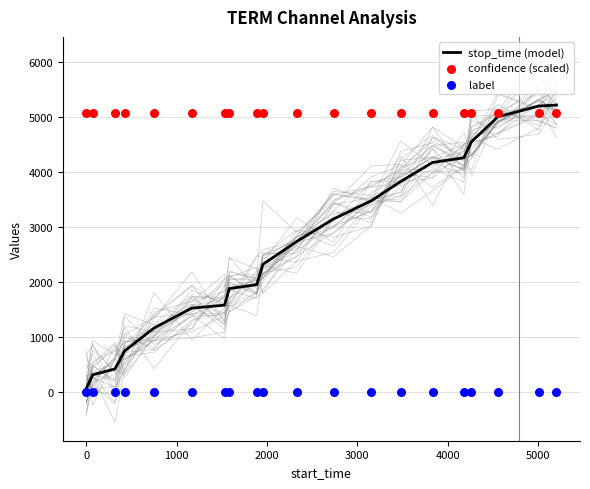

Which series contains the highest Y value?

stop_time (model)